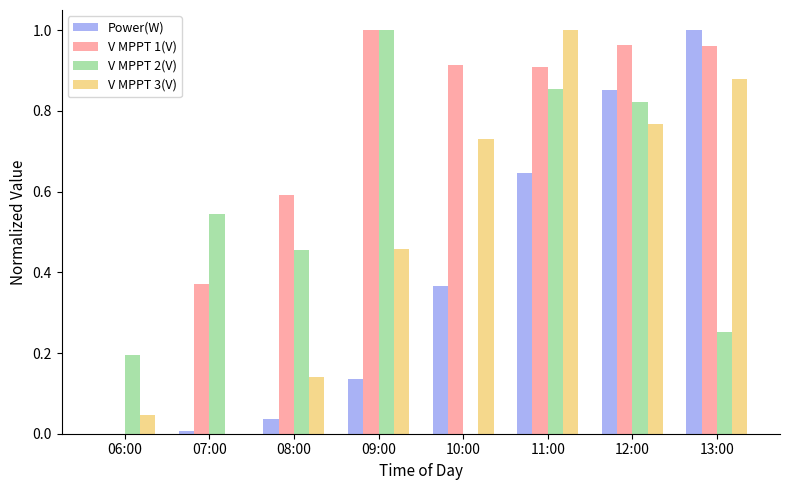

Which category has the highest value in the Power(W) series?

13:00